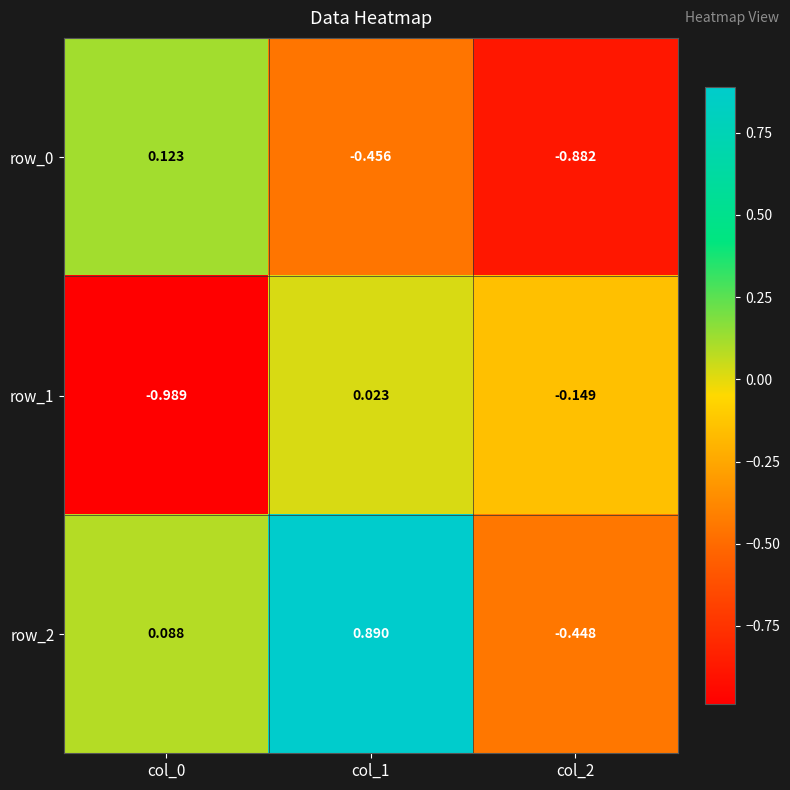

Between col_1 and col_2, which series saw the biggest shift?

row_2